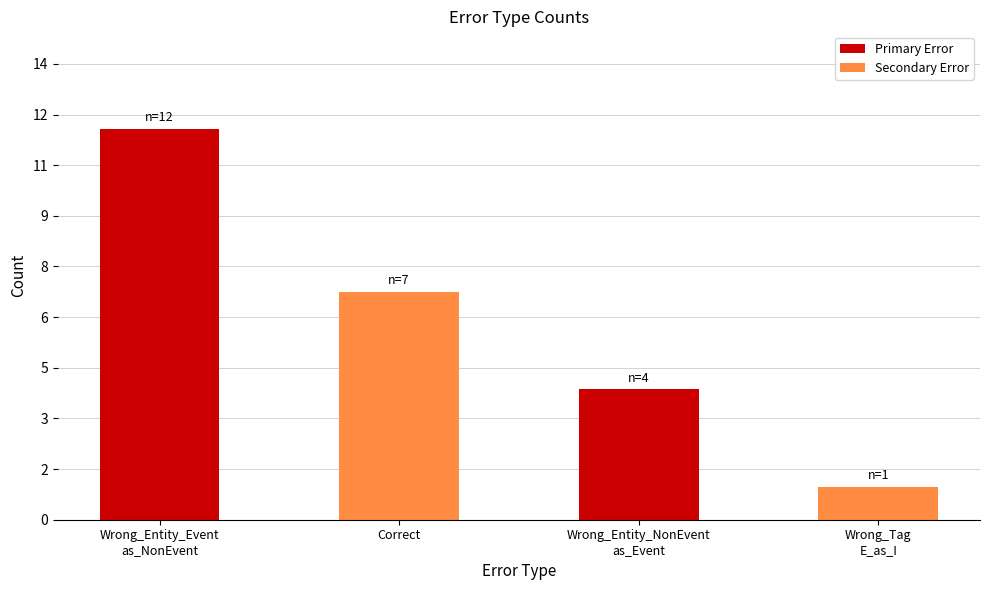

Are the bars horizontal?

No